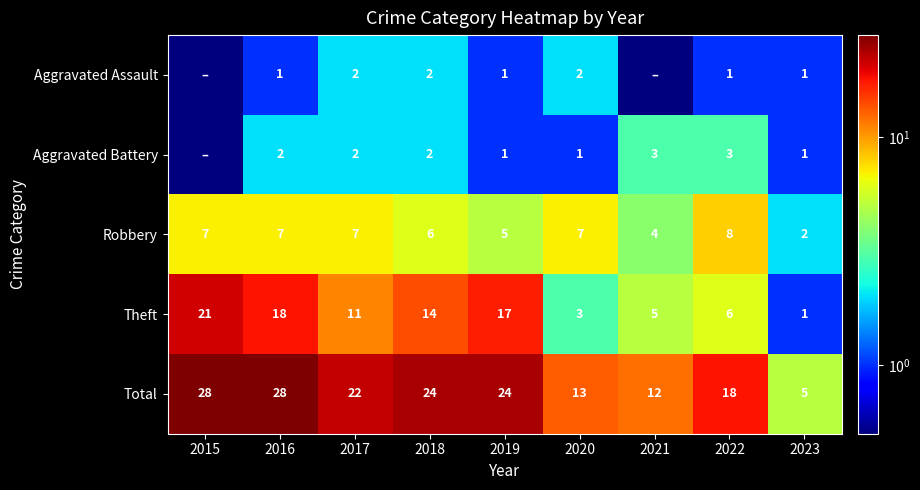

Between 2017 and 2022, which is larger?

2017